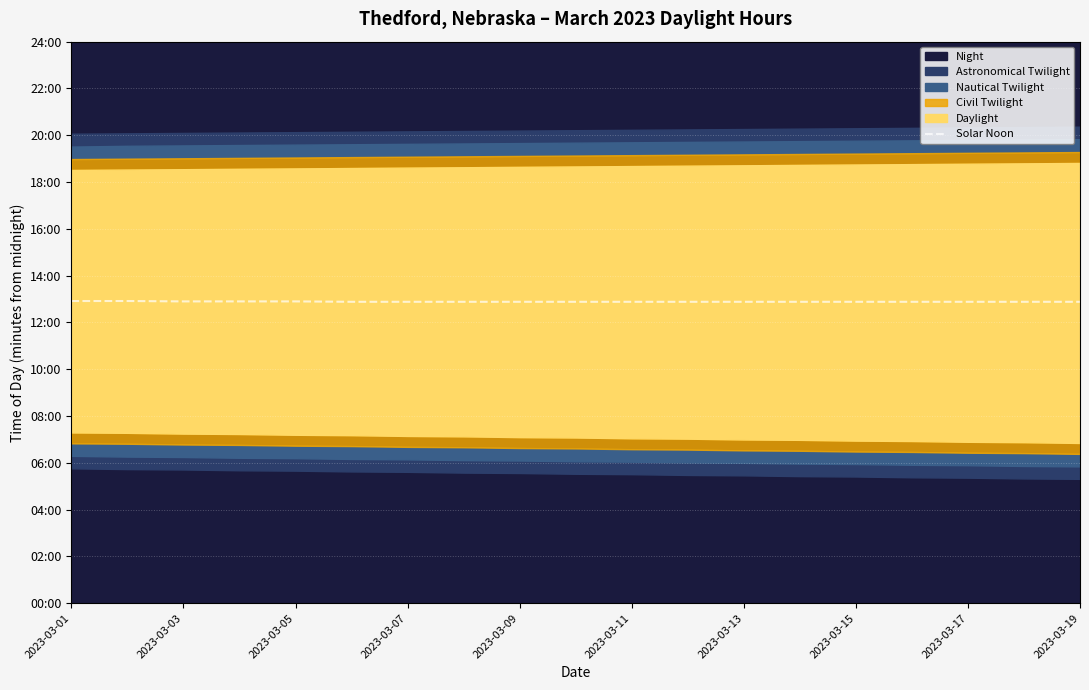

How many values are between 773 and 774?

17